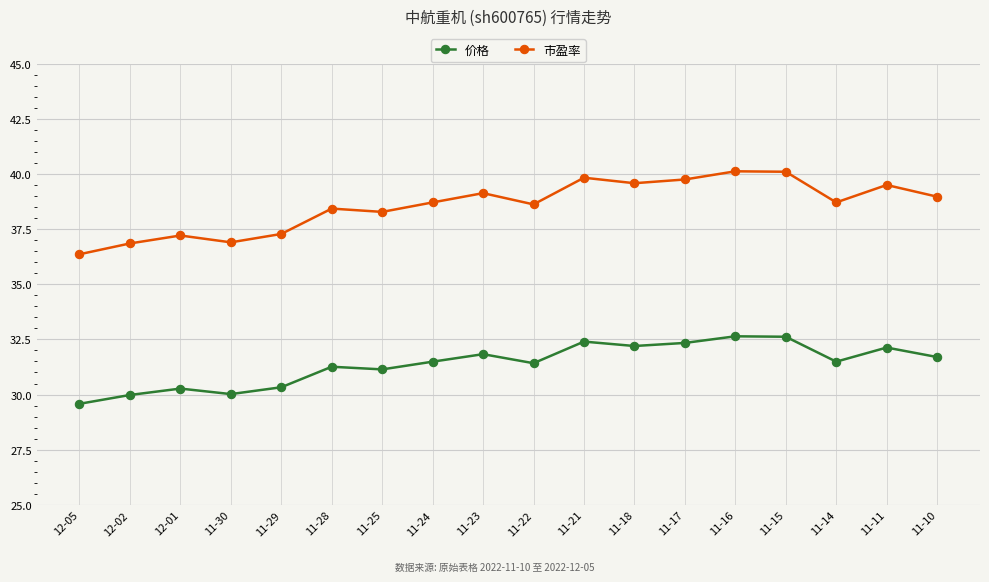

Does the chart have visible grid lines?

Yes